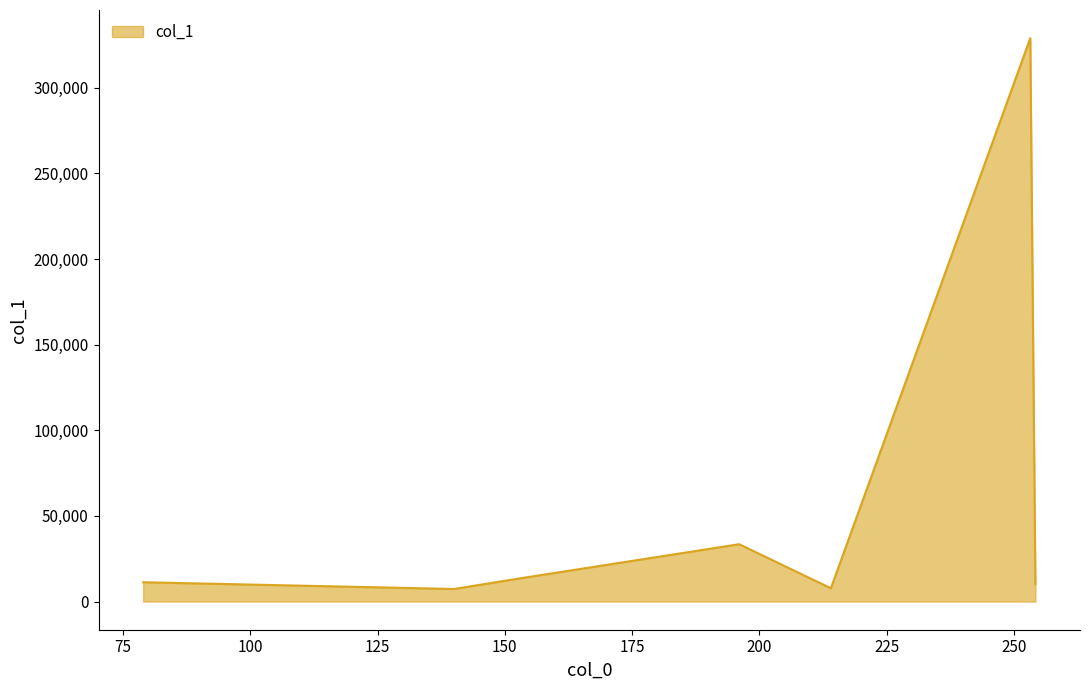

True or false: the data has more than 0 interior local peaks.

True